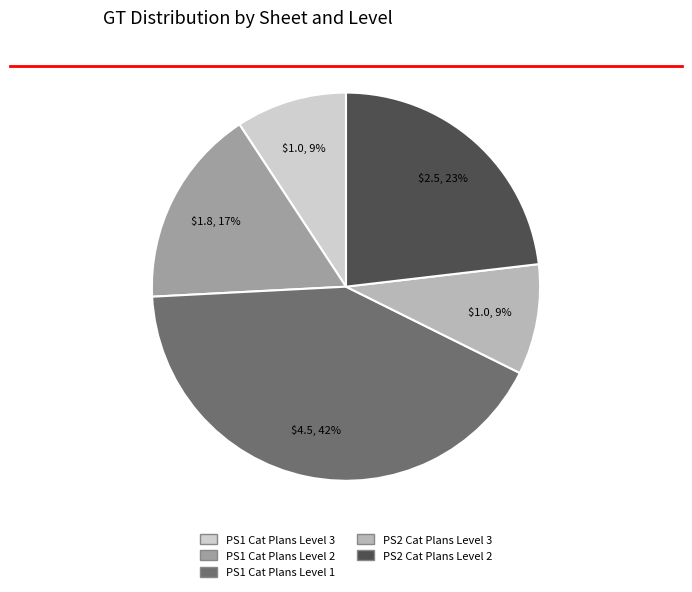

To the nearest percent, what is the average slice percentage?

20%